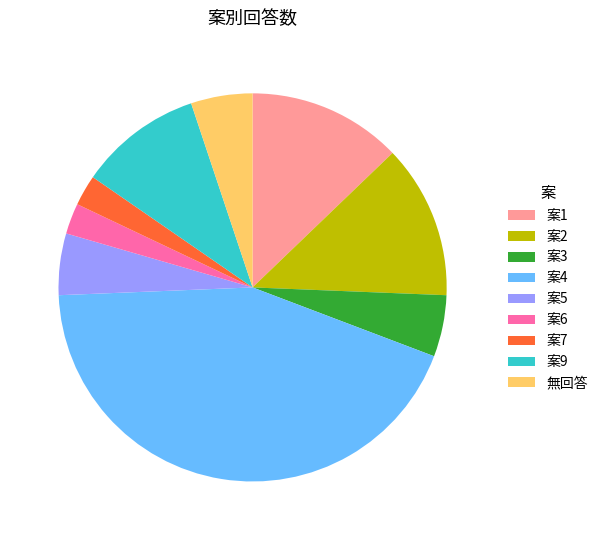

Approximately how many times larger is the value at 案7 compared to 案2?

0.2